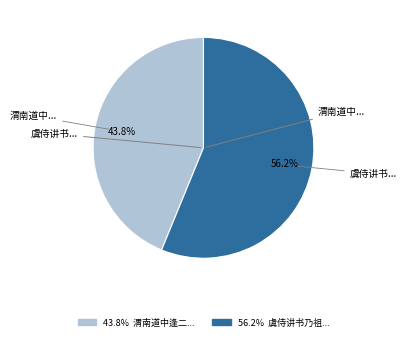

Does any single category account for the majority?

Yes